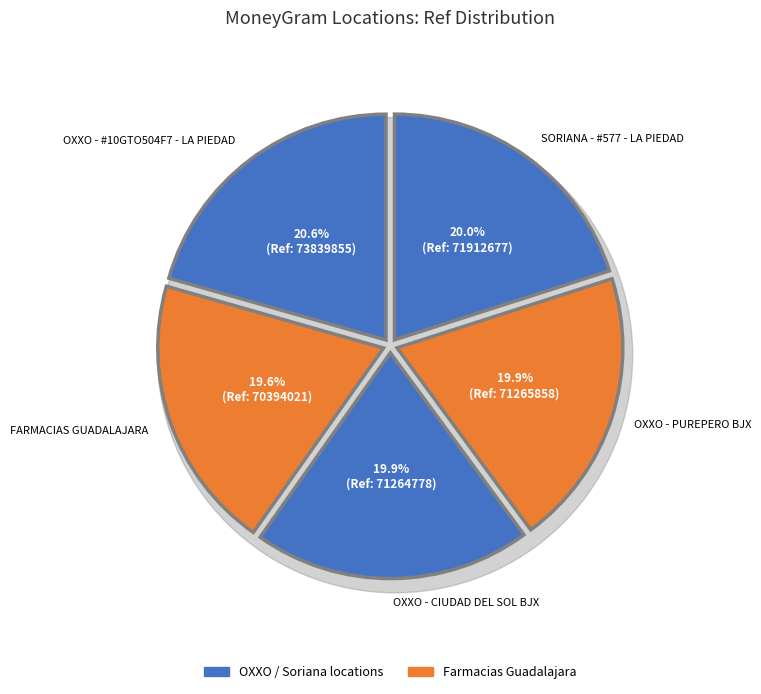

Does any single category account for the majority?

No